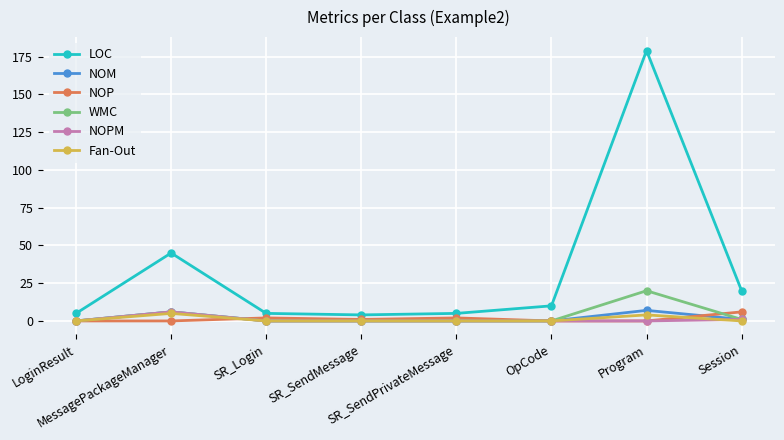

At how many categories does at least one series exceed 49?

1